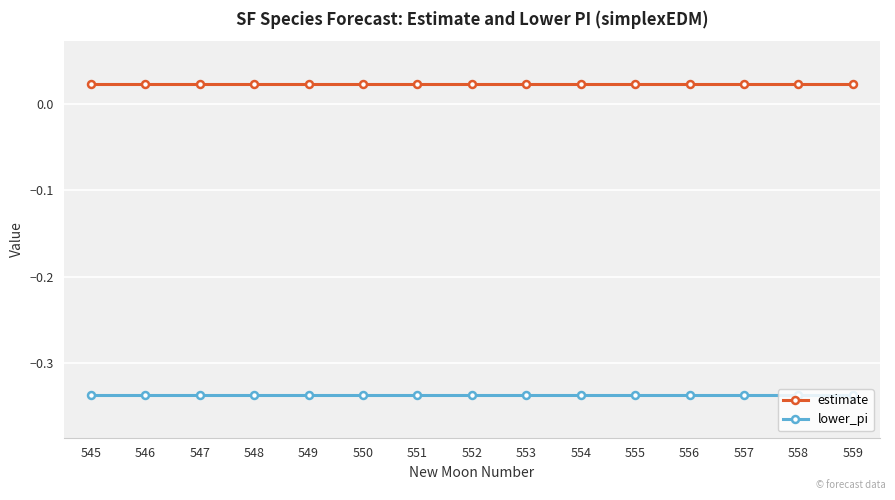

List the series in order of their peak value, lowest first.

lower_pi, estimate